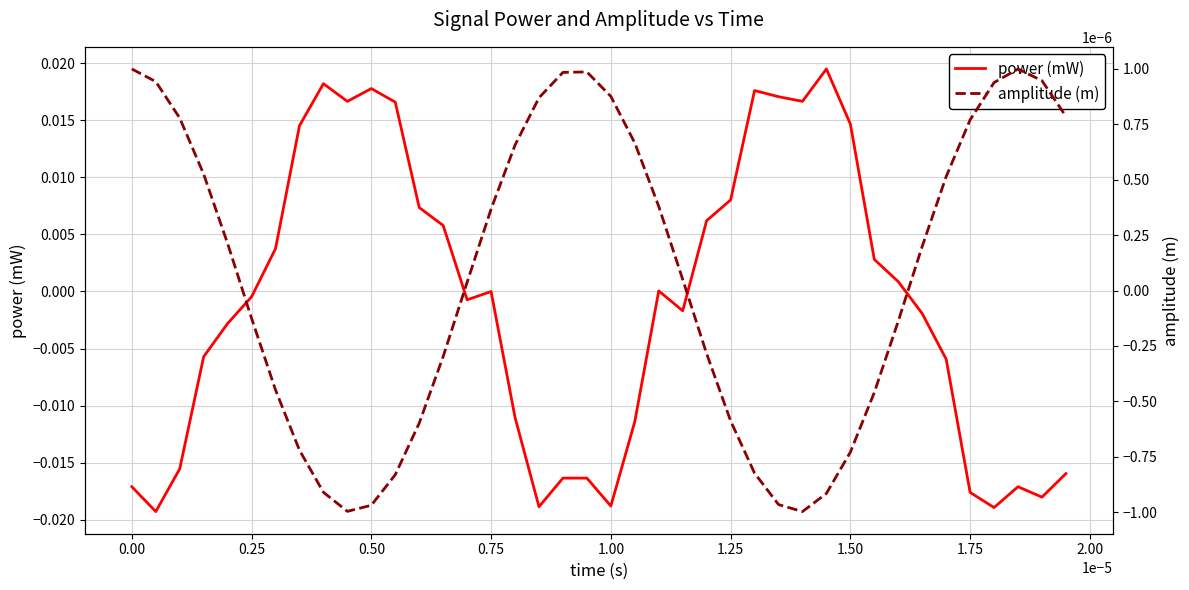

After their last crossing, which series has the higher values: power (mW) or amplitude (m)?

amplitude (m)